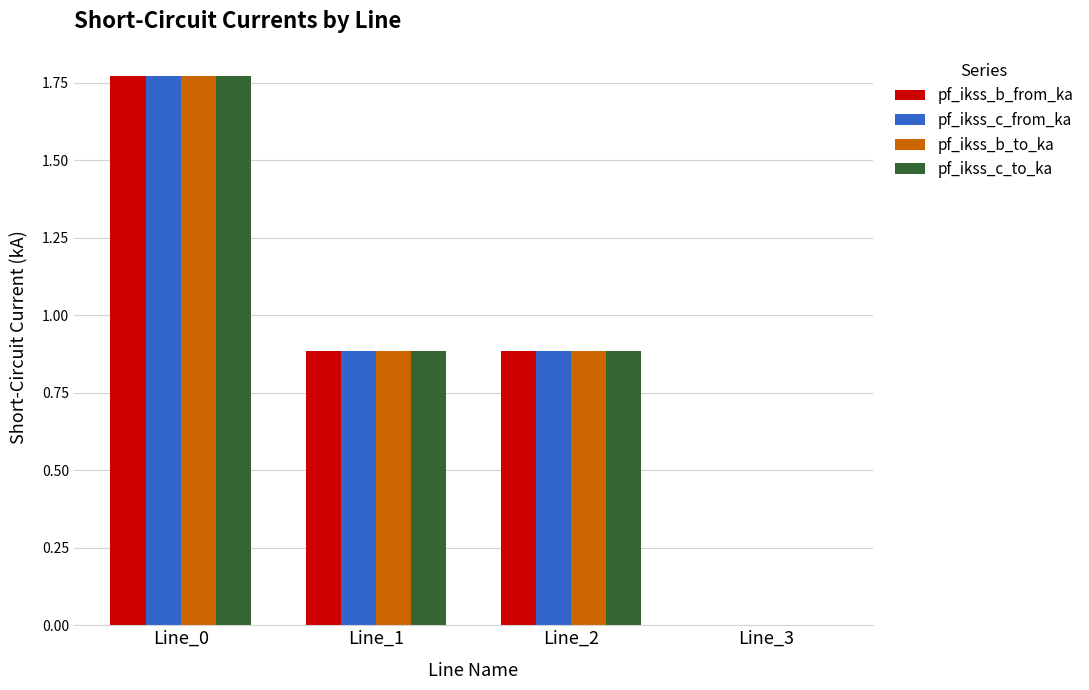

What is the sum of the pf_ikss_c_to_ka values at Line_0 and Line_1?

2.7